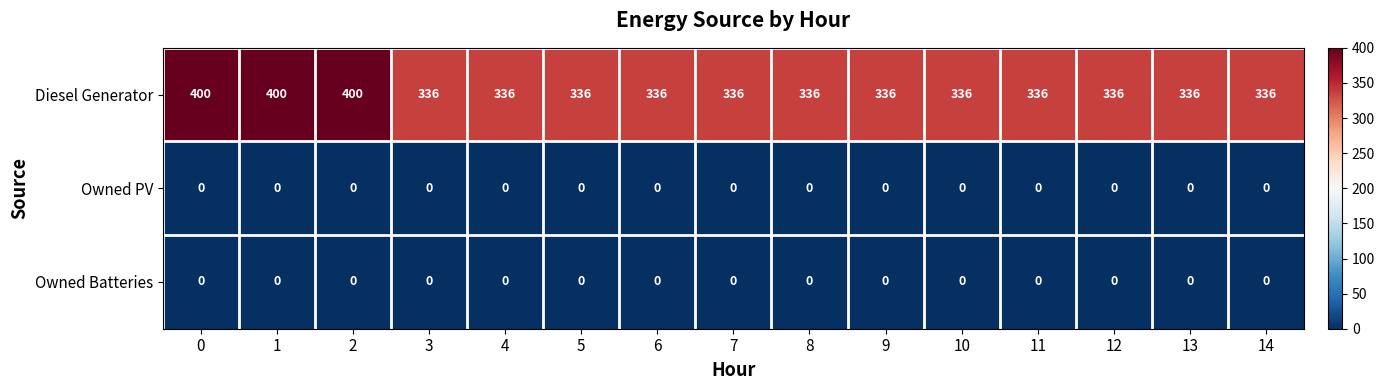

Is it true that Owned Batteries equals 0 at 13?

True